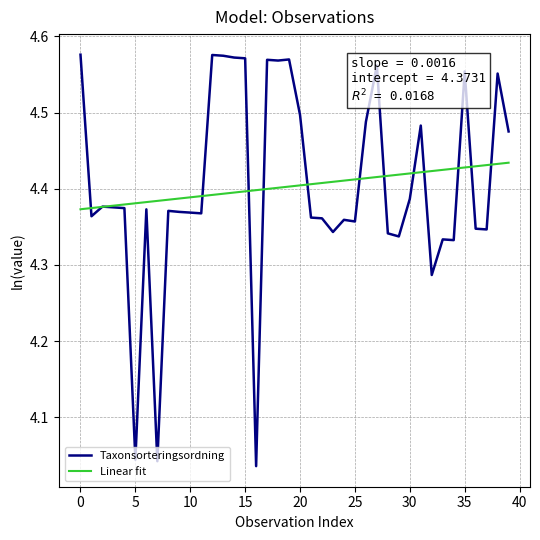

Does the chart have visible grid lines?

Yes